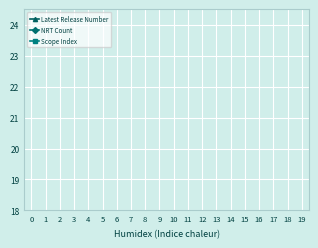

Is it true that Scope Index equals 1 at 5?

False